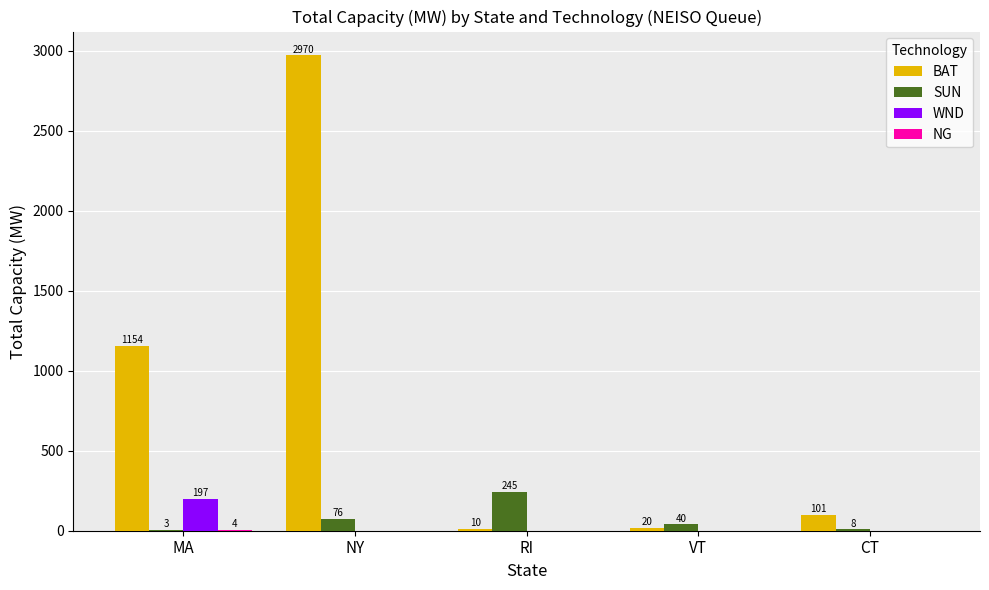

At which label does BAT first exceed 100?

MA